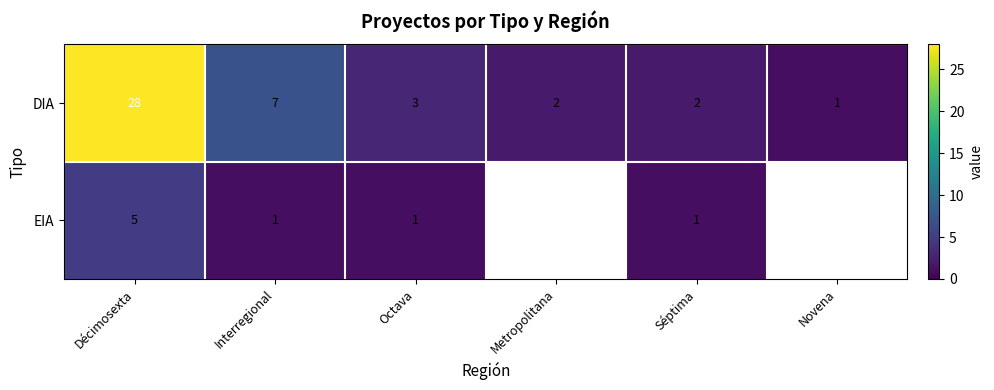

Between Décimosexta and Interregional, which series saw the biggest shift?

DIA